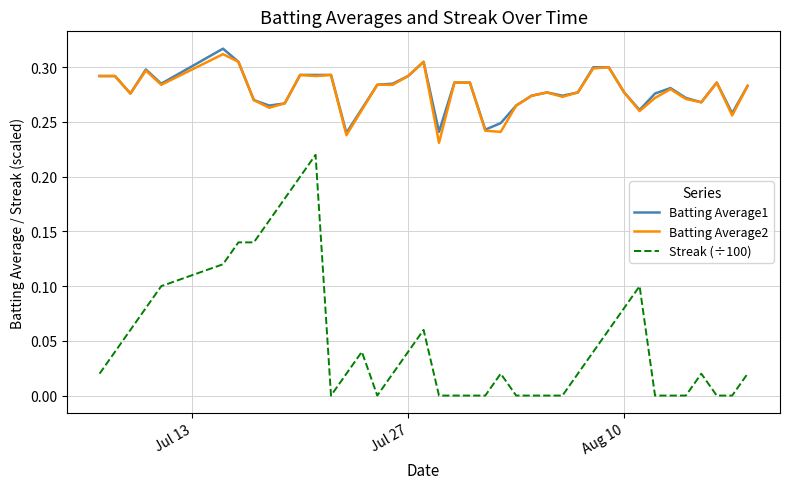

True or false: Batting Average1 and Streak (÷100) cross at least once.

False